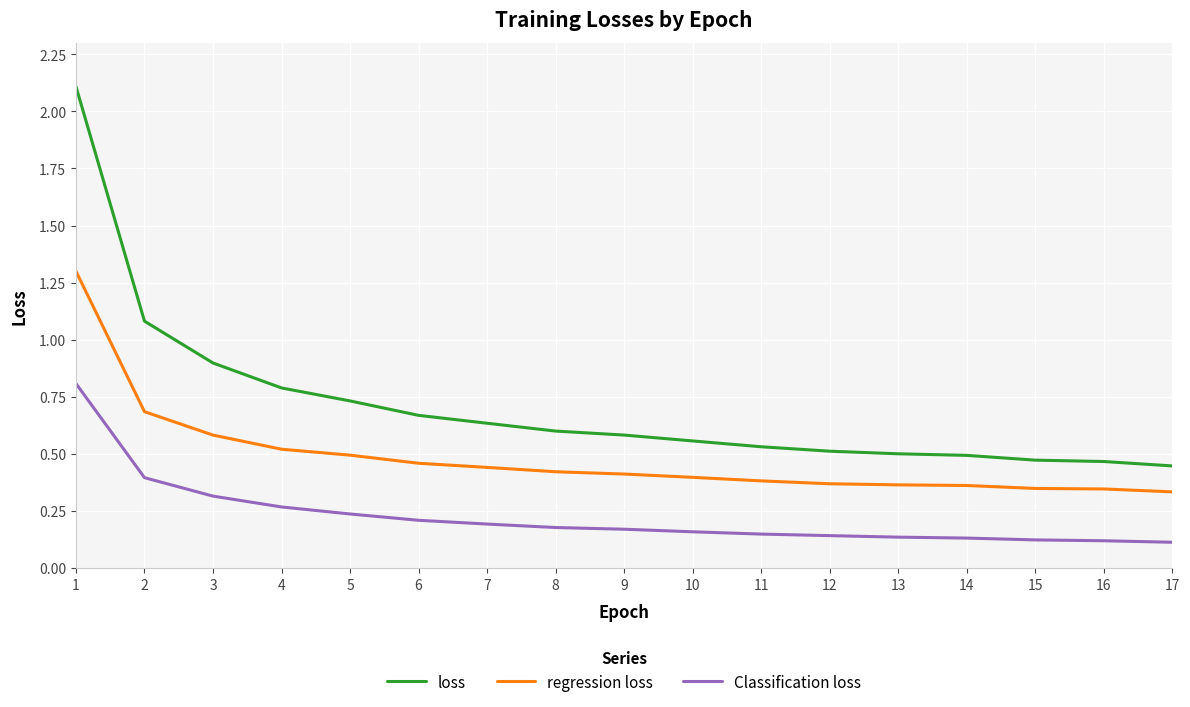

What is the difference between the maximum and minimum values in the loss series?

1.7